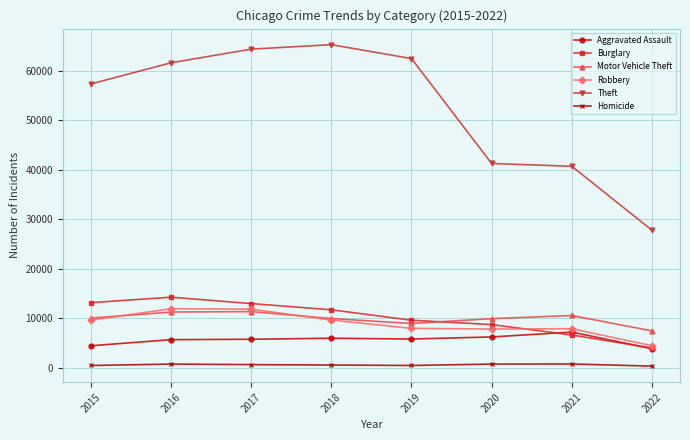

What is the approximate value of Homicide at 2016, to the nearest 10?

790